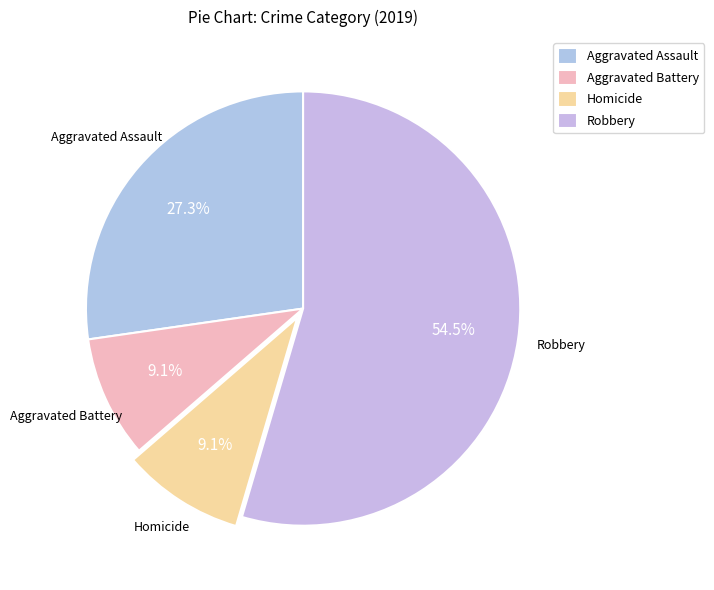

To the nearest percent, what portion does Aggravated Battery represent?

9%